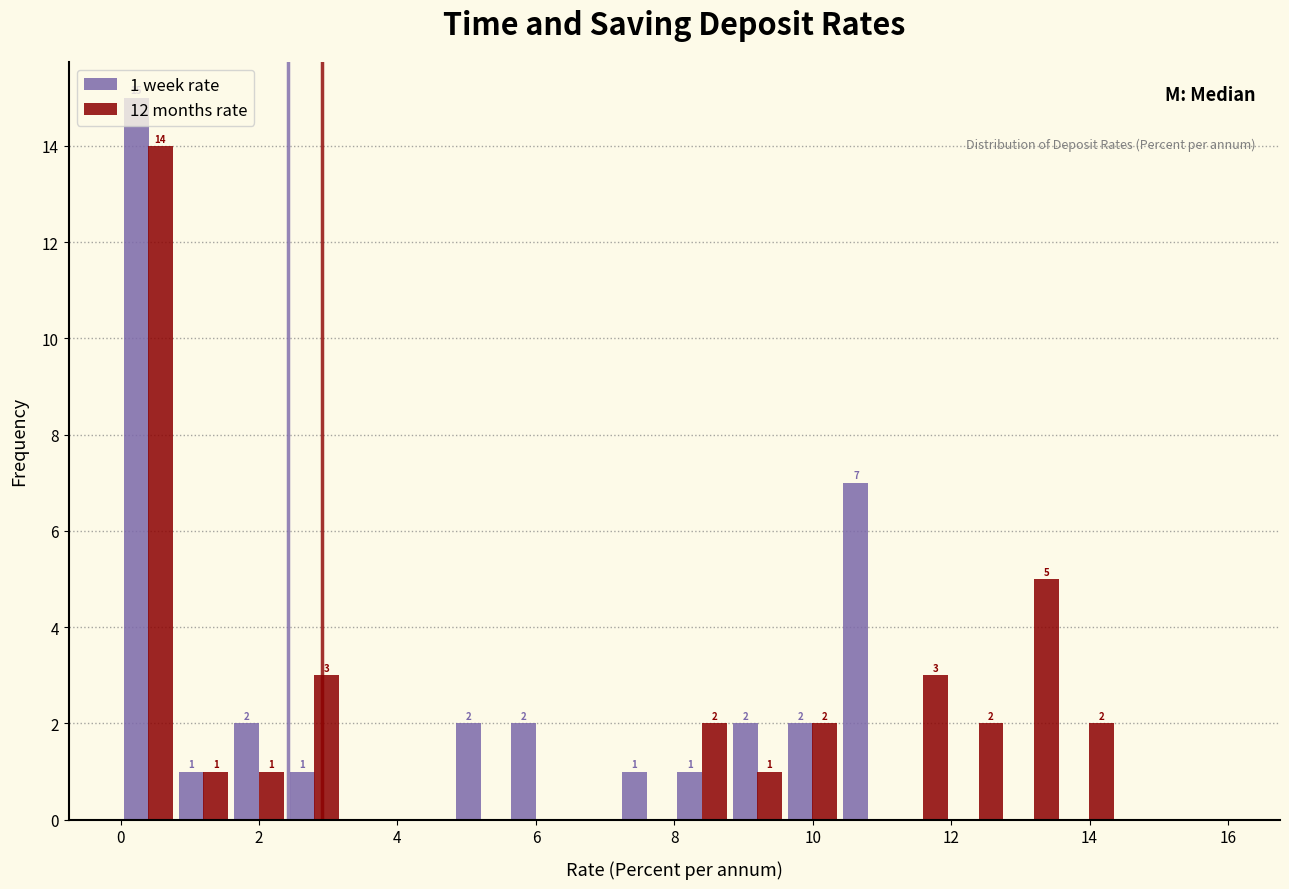

In the 12 months rate series, which range on the x-axis has the tallest bar?

0.0 to 0.8